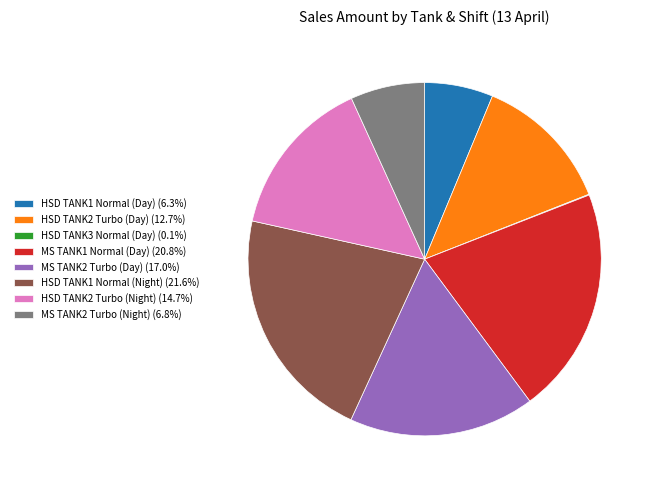

What is the ratio of the value at HSD TANK1 Normal (Night) to the value at MS TANK2 Turbo (Day)?

1.3